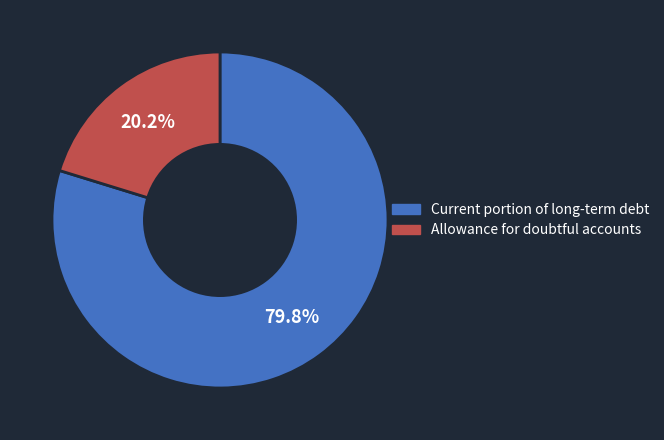

Is the sum of Allowance for doubtful accounts and Current portion of long-term debt greater than half?

Yes